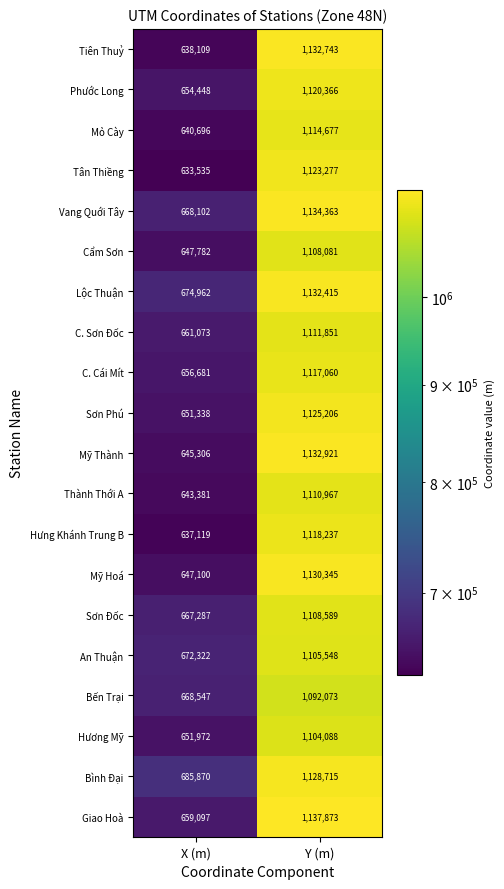

At which label is Hưng Khánh Trung B closest to 877678?

X (m)